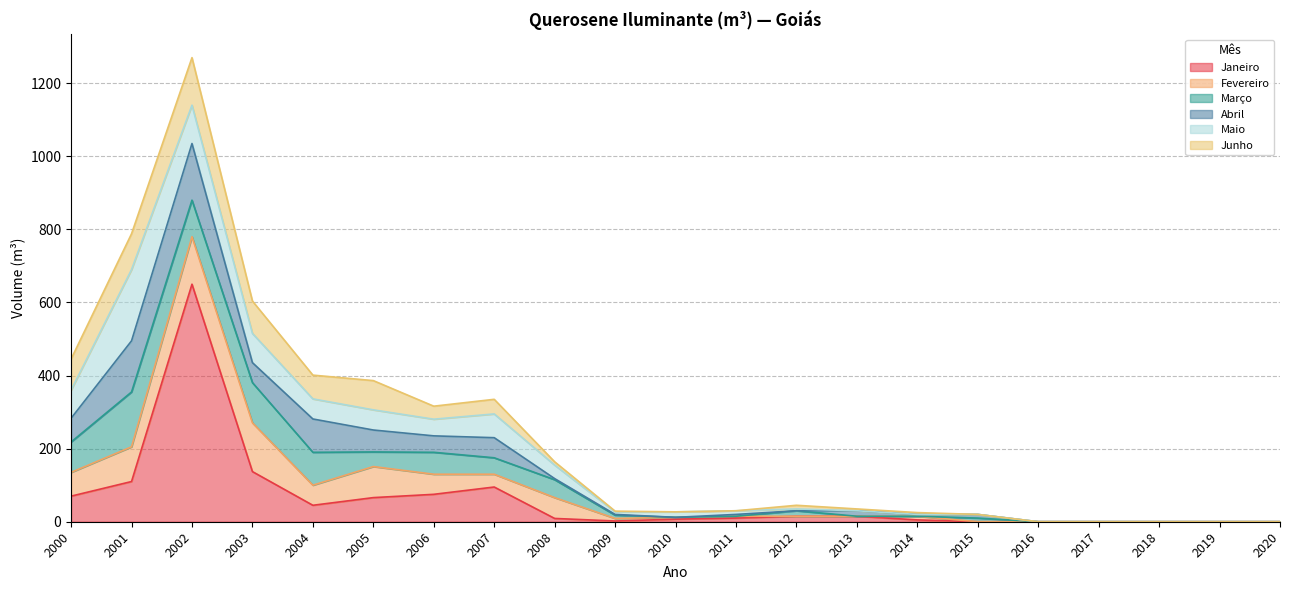

What are all the series names shown in the legend?

Janeiro, Fevereiro, Março, Abril, Maio, Junho